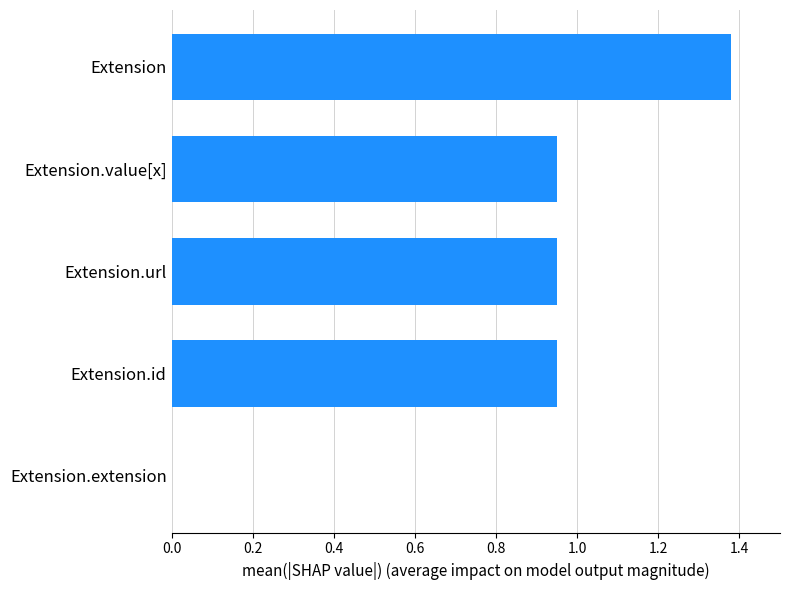

The chart shows a value of -0.8 at Extension.extension. True or false?

False